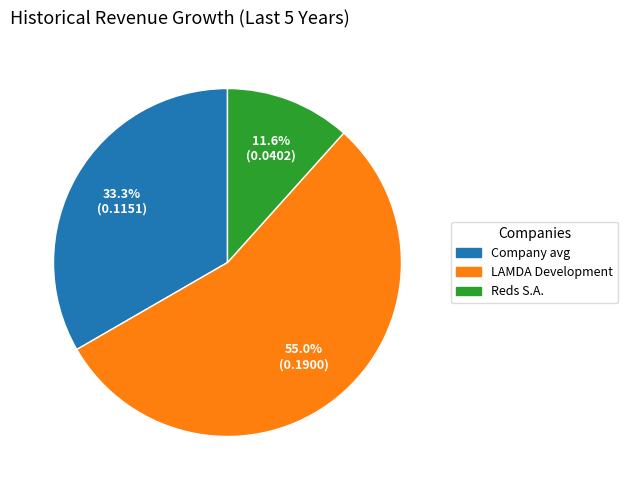

What is the total percentage of LAMDA Development and Reds S.A.?

66.7%